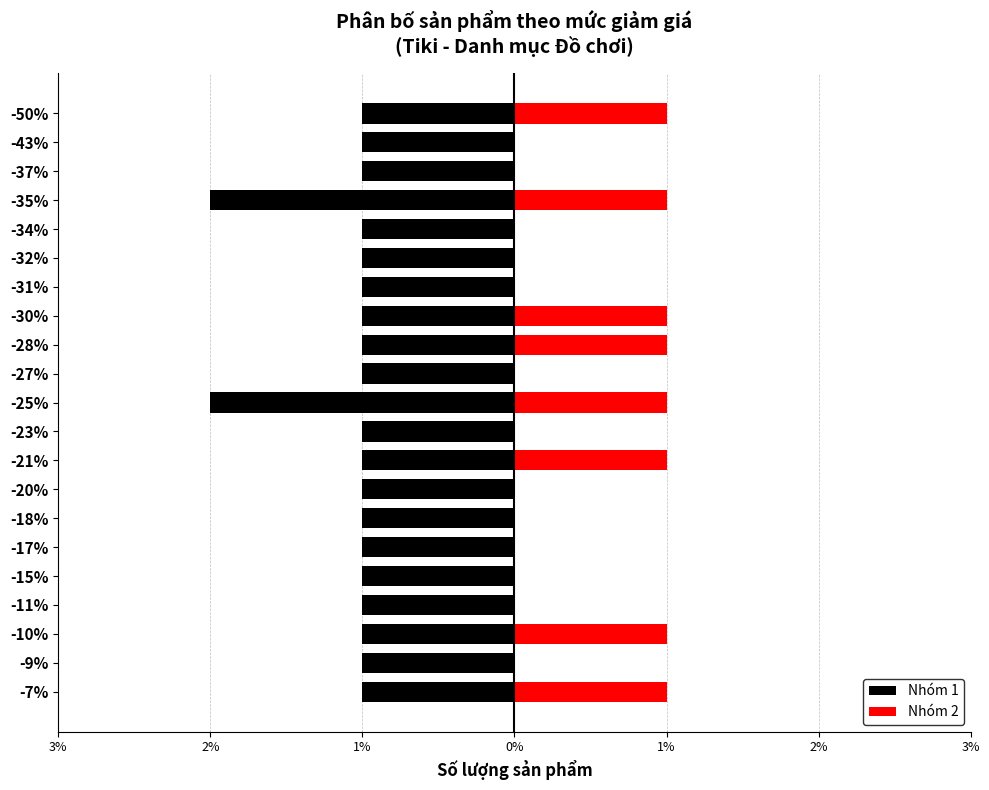

At -30%, list the series in order from largest to smallest.

Nhóm 2, Nhóm 1